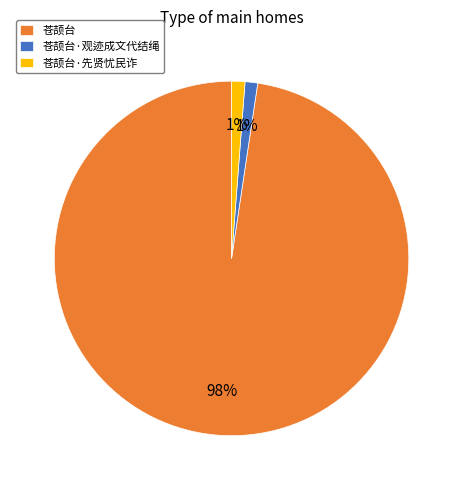

Is there a majority slice in this chart?

Yes